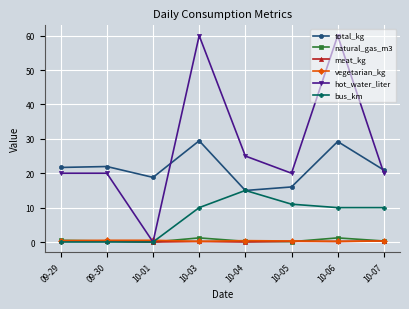

What is the minimum value for total_kg?

15.0